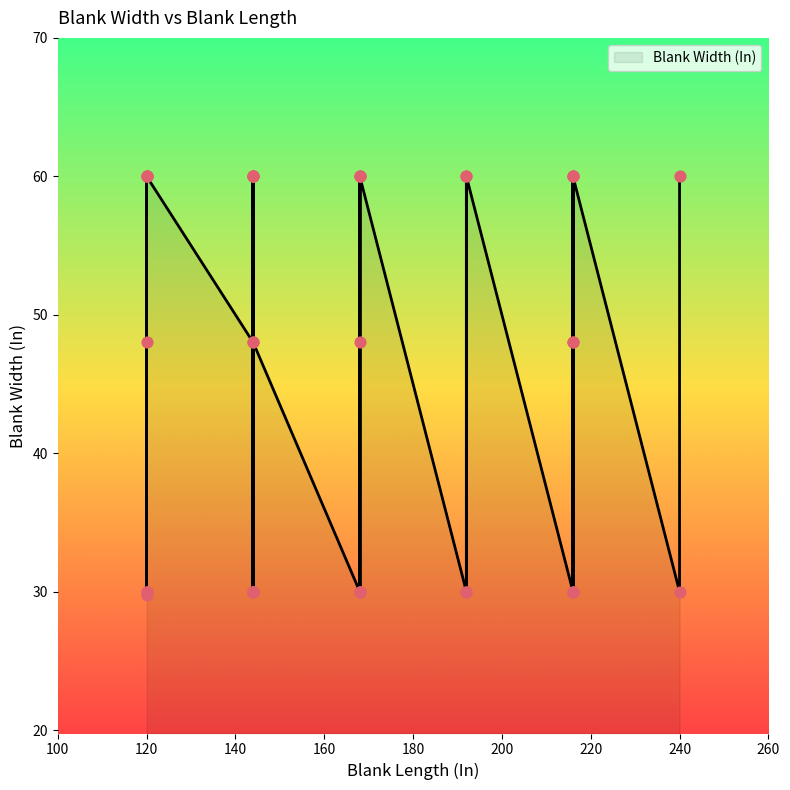

Between 192 and 216, which is larger?

192